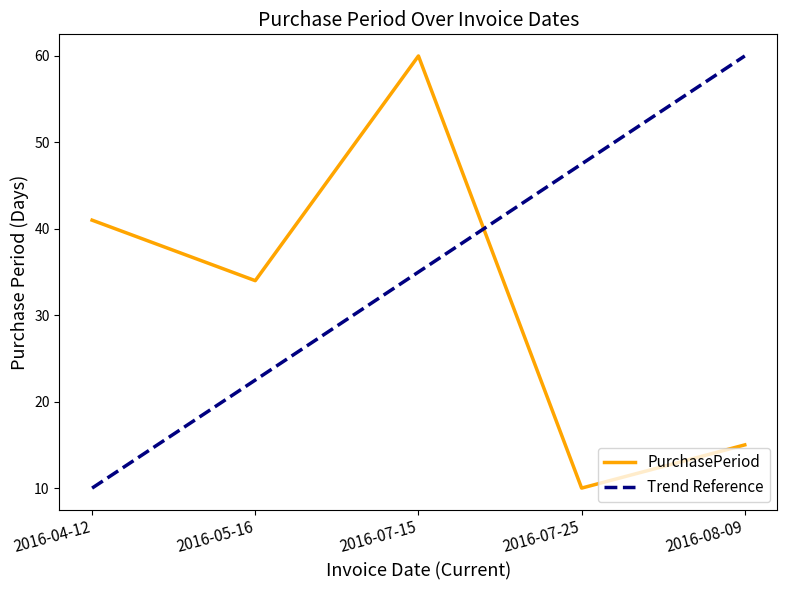

True or false: the data shows 15 at 2016-08-09.

True